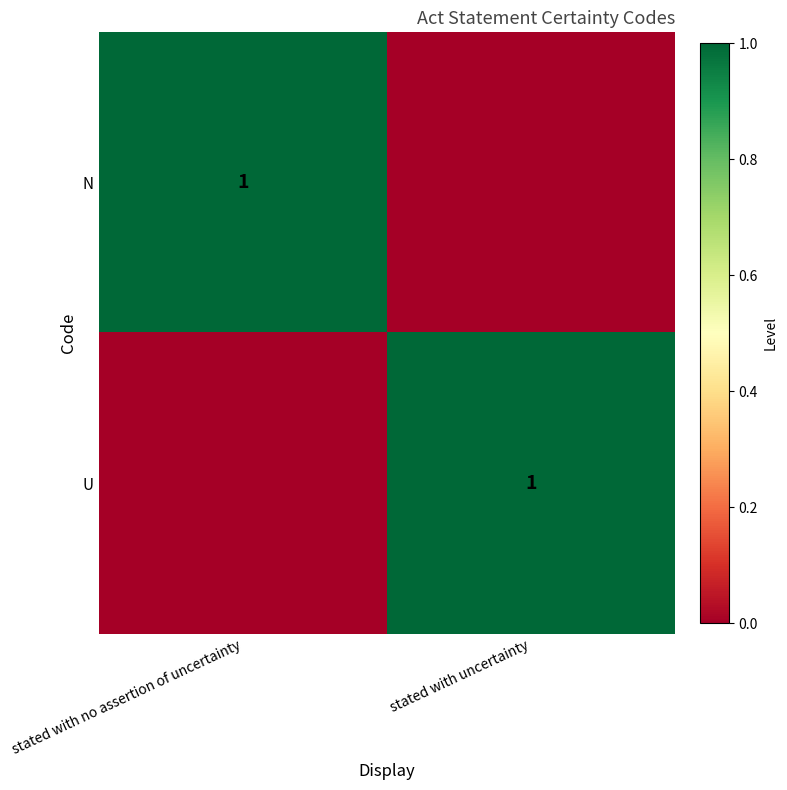

True or false: N has a value of 1 at stated with no assertion of uncertainty.

True